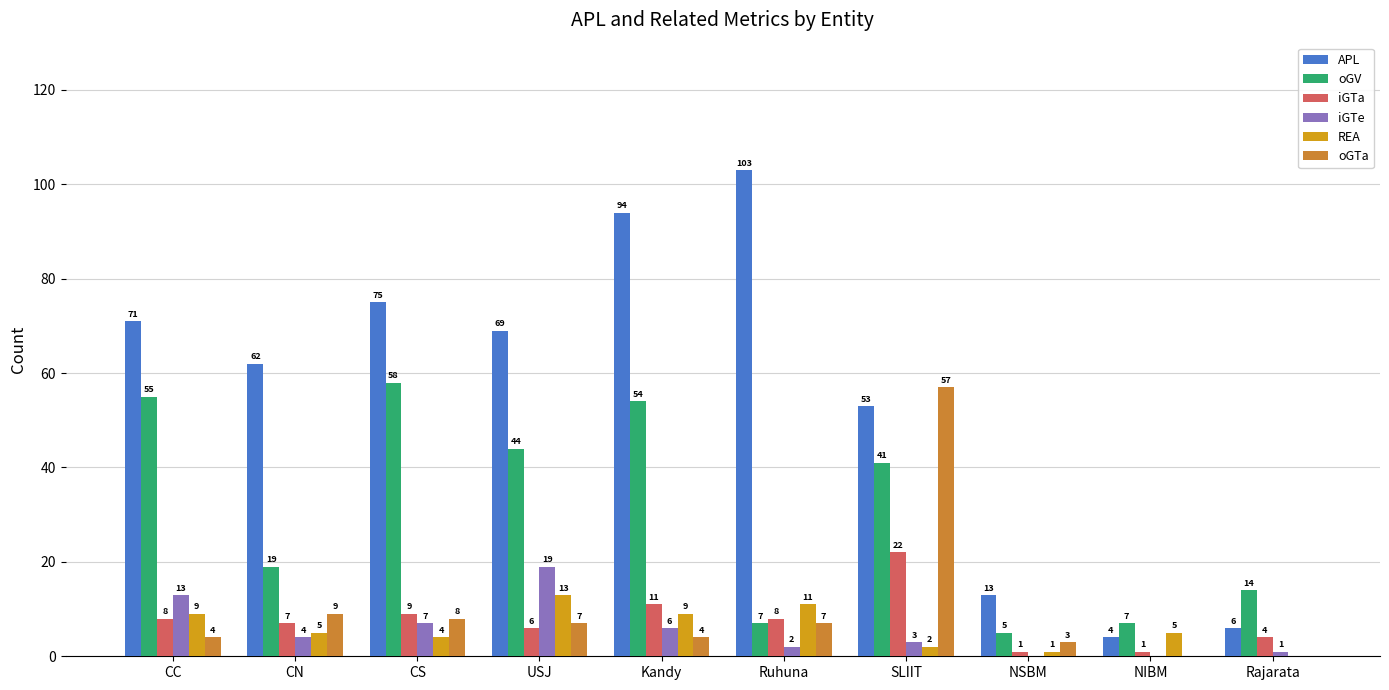

Which label corresponds to the largest value in the chart?

Ruhuna